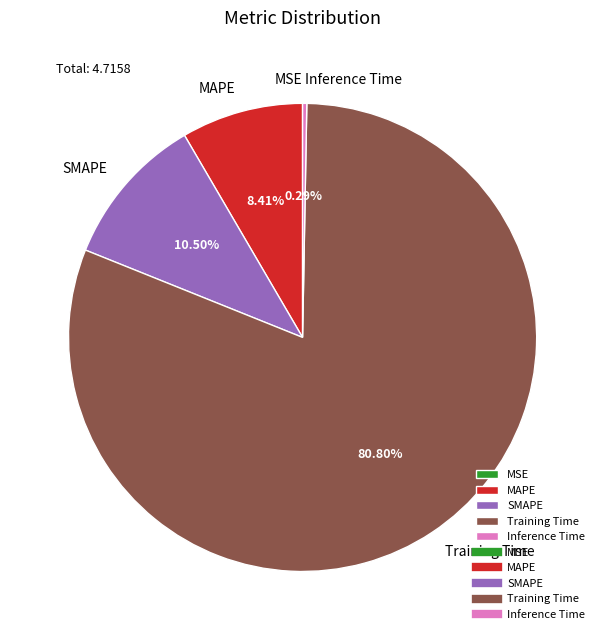

Which category has the biggest portion of the pie?

Training Time